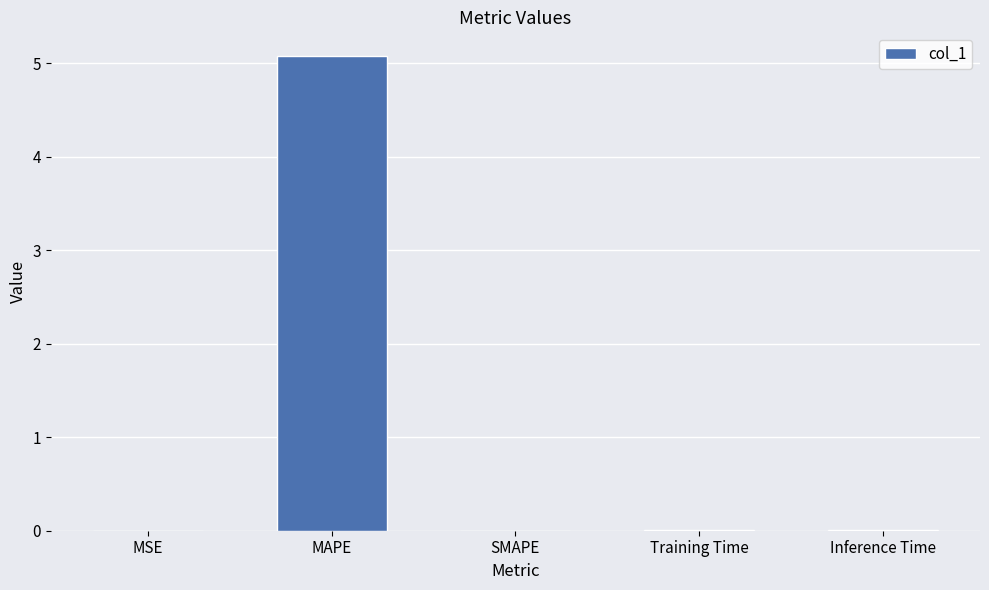

The chart shows a value of 5.1 at MAPE. True or false?

True